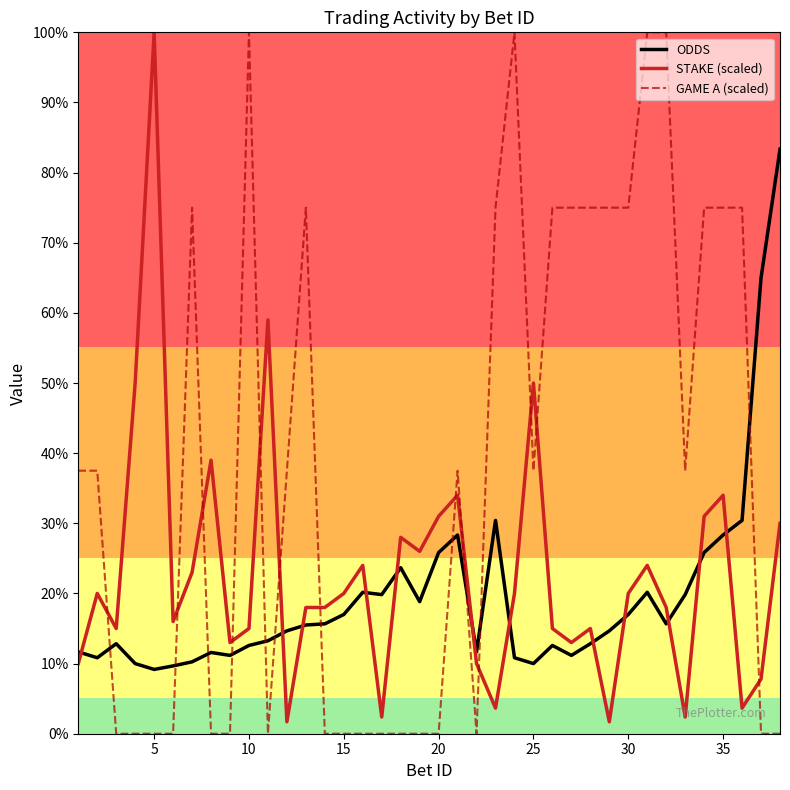

Is this an area chart (filled region under the line)?

No